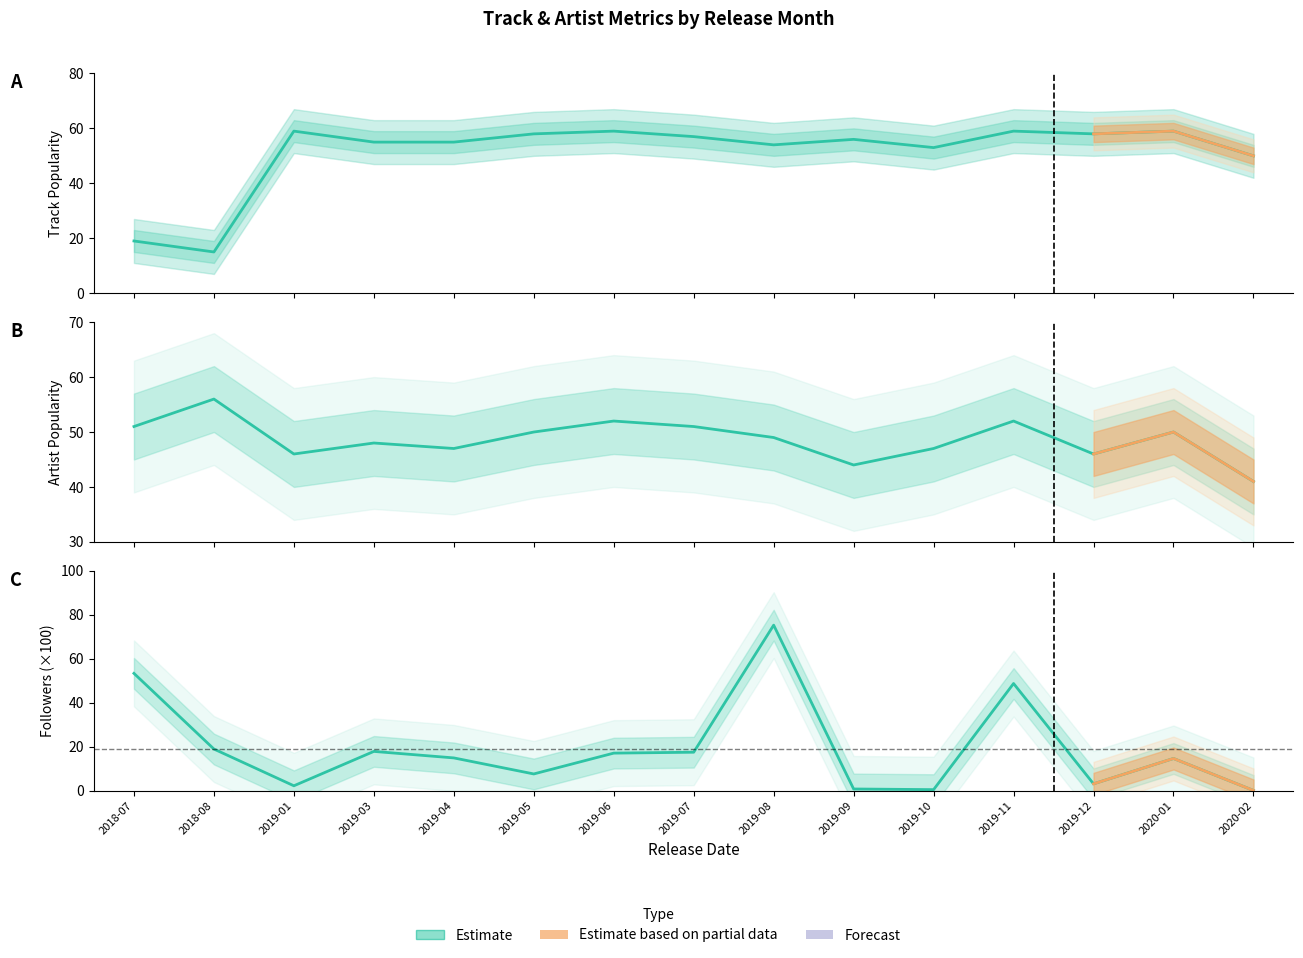

What is the total value across all series at 2019-10?

100.4